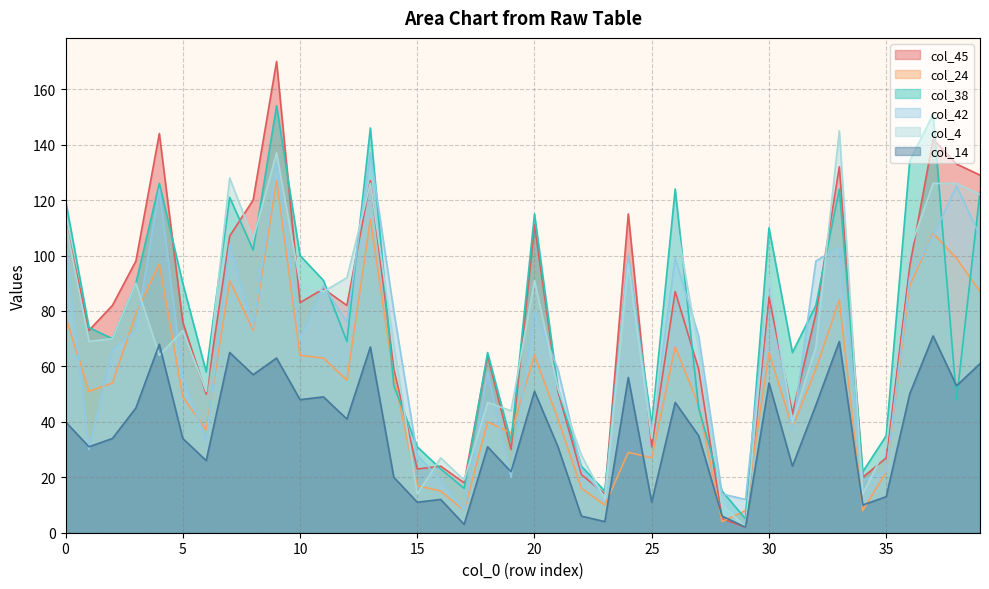

In col_38, how many points are higher than both neighbors (excluding endpoints)?

11